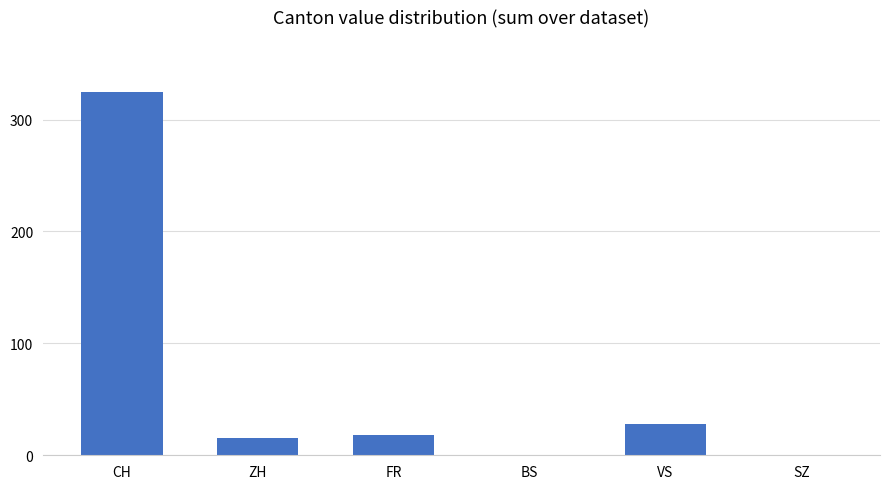

What is the sum of all values?

386